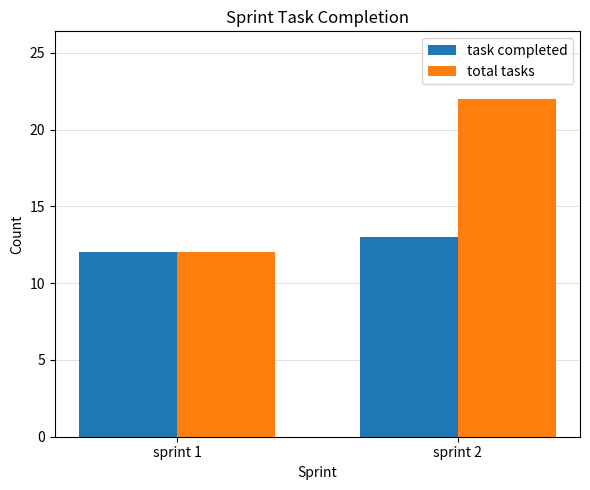

How many groups of bars are there?

2